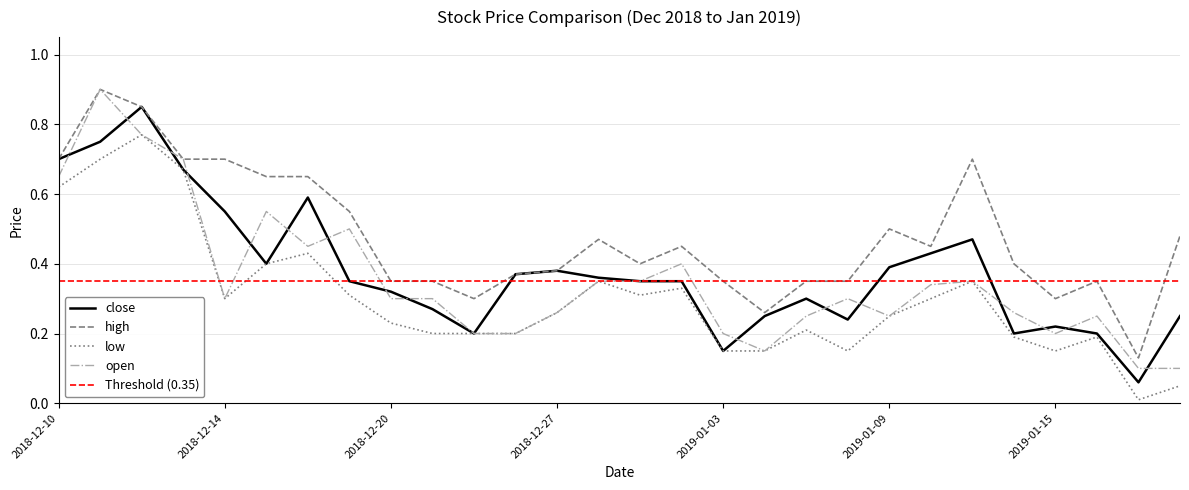

Between 2018-12-26 and 2019-01-18, which series saw the biggest shift?

low